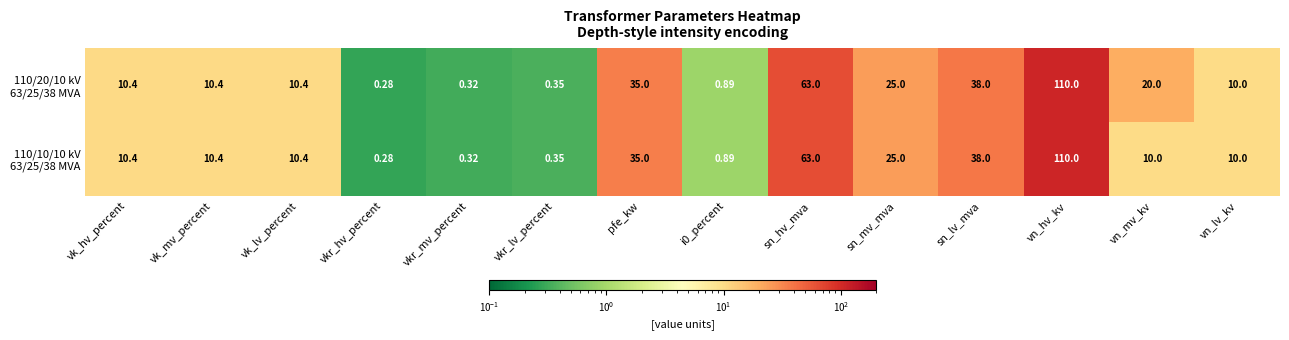

At which category is the sum across all series the highest?

vn_hv_kv